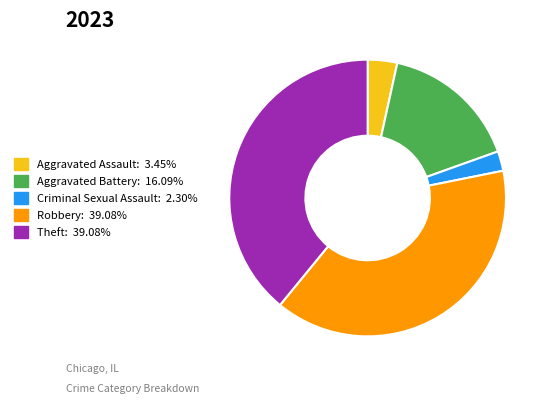

Does any single category account for the majority?

No